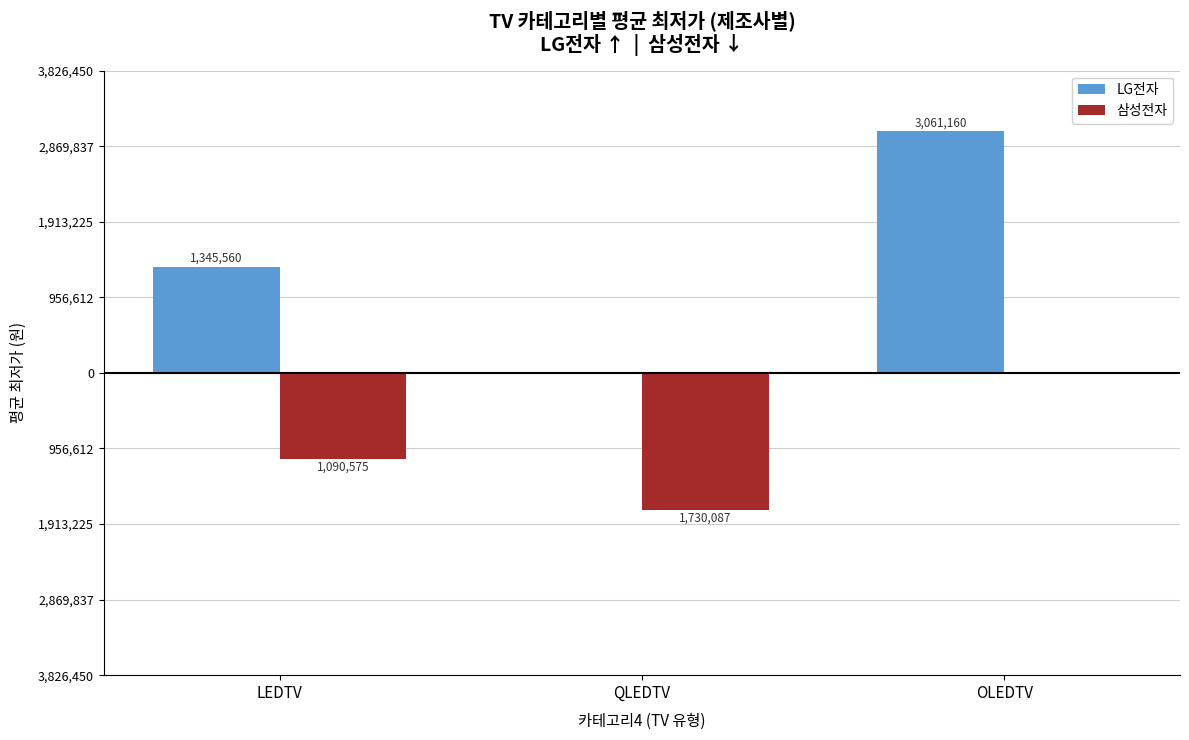

Are the bars horizontal?

No